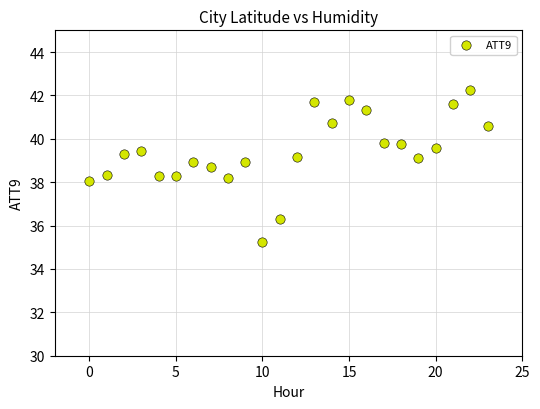

What is the range of Y values (max minus min)?

7.0